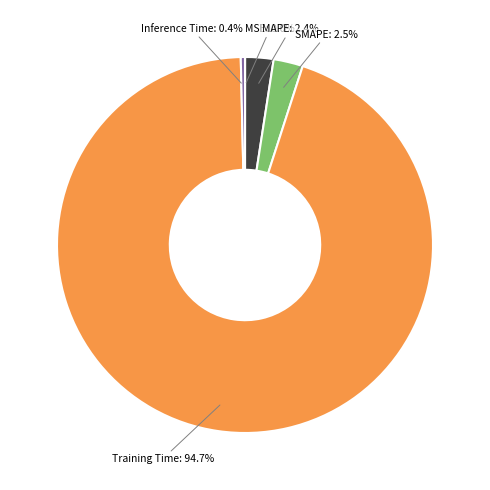

Is there a majority slice in this chart?

Yes